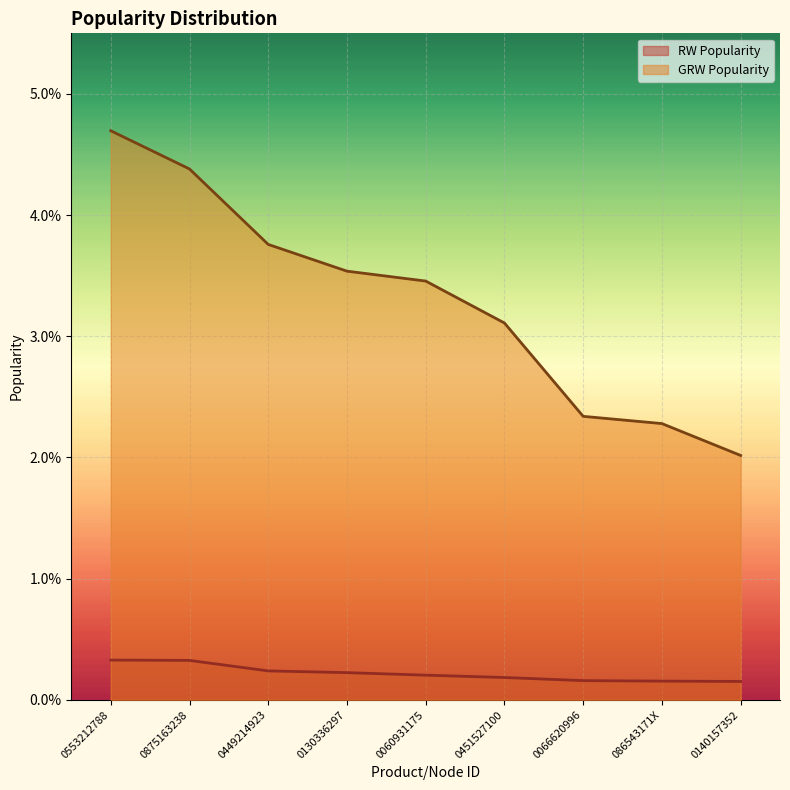

Count the RW Popularity values in the range 0 to 1.

9